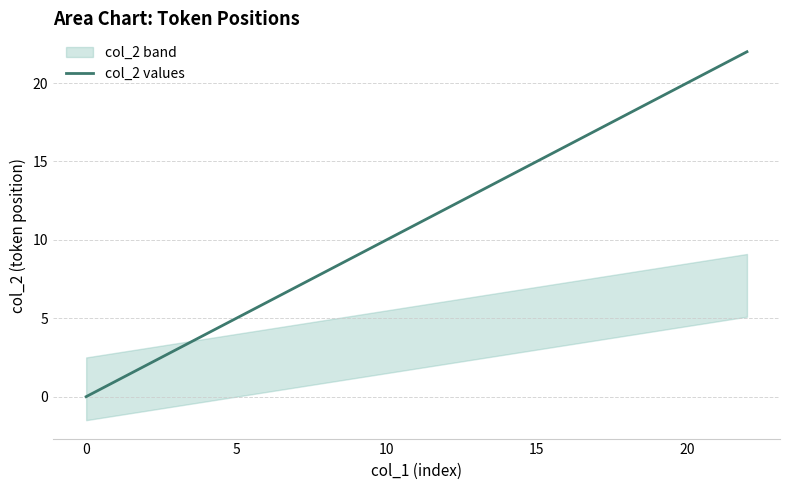

What is the change in value from 7 to 15?

+8